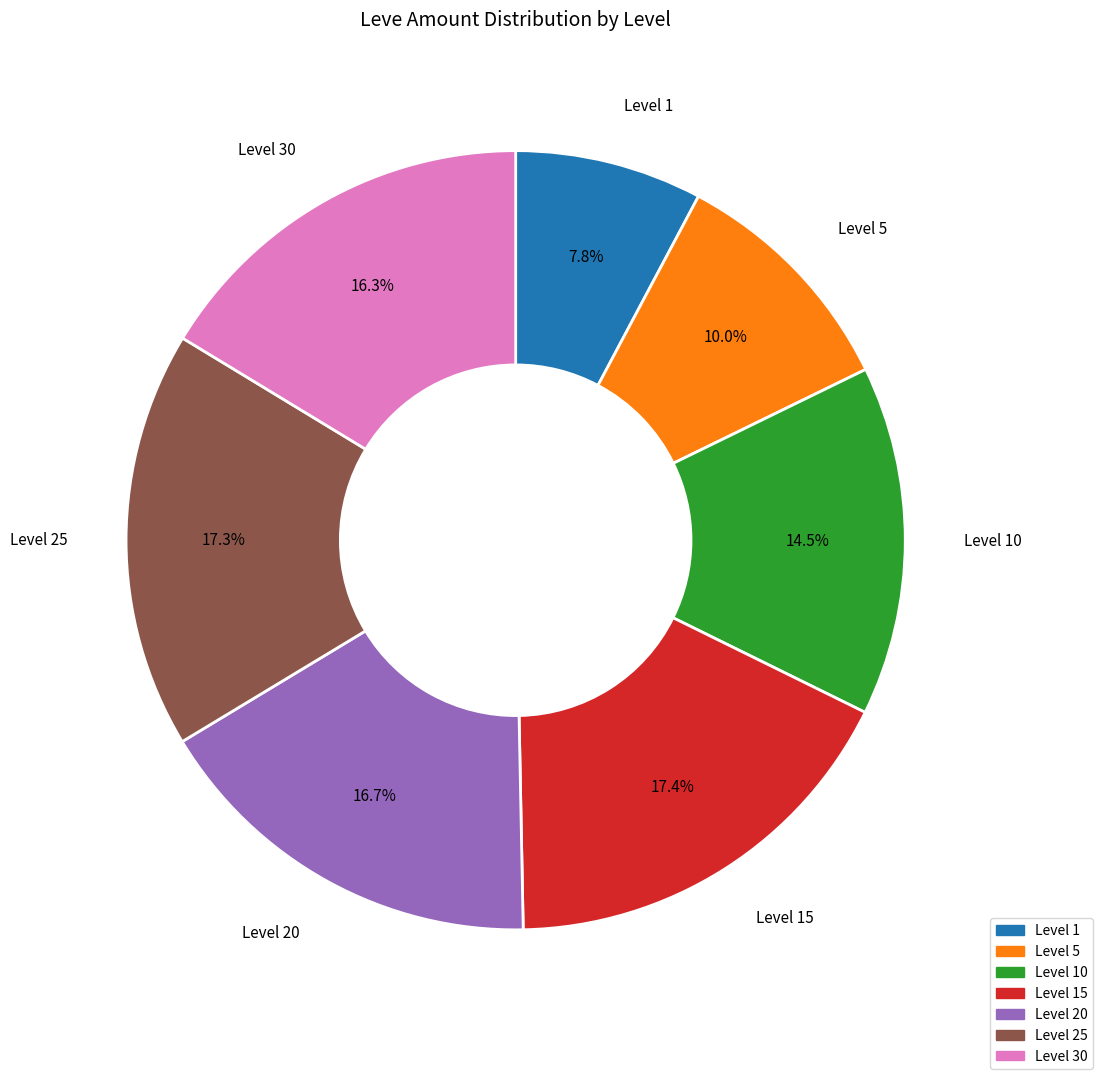

How many segments does this pie chart have?

7